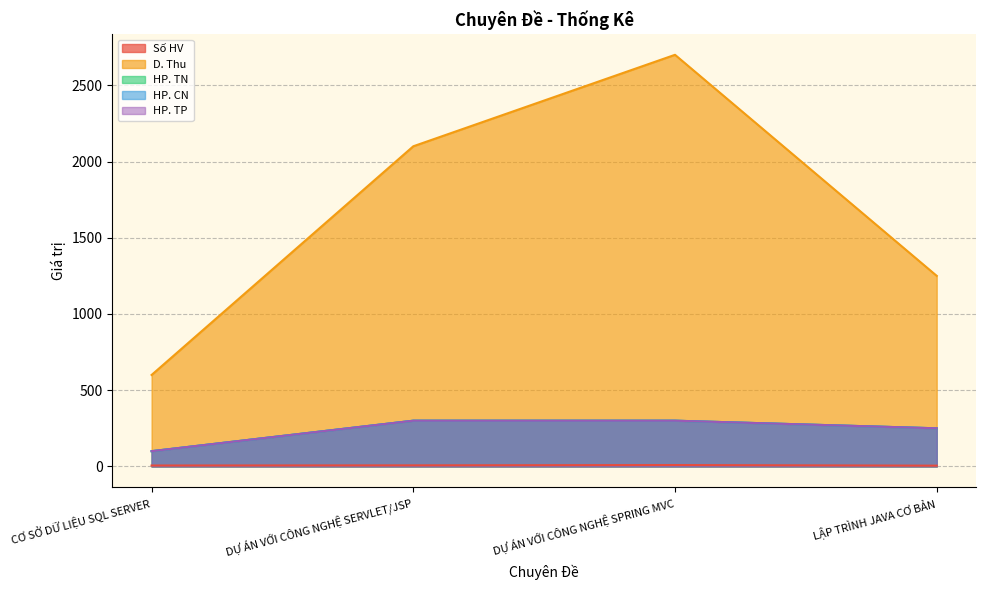

What is the total value across all series at CƠ SỞ DỮ LIỆU SQL SERVER?

906